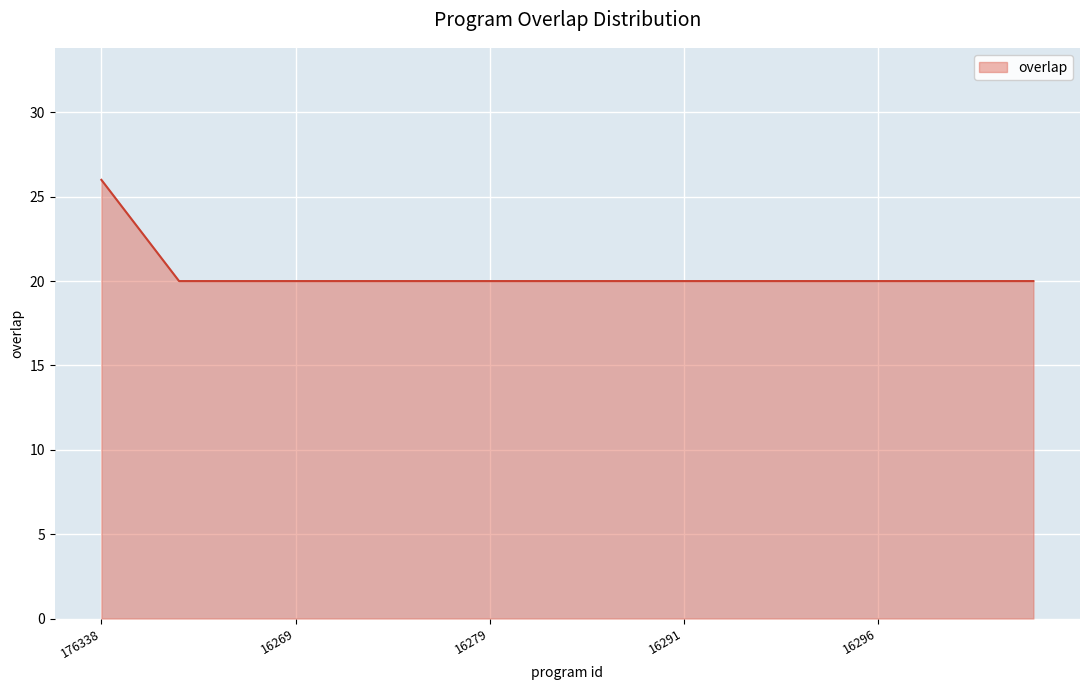

What is the greatest value displayed?

26